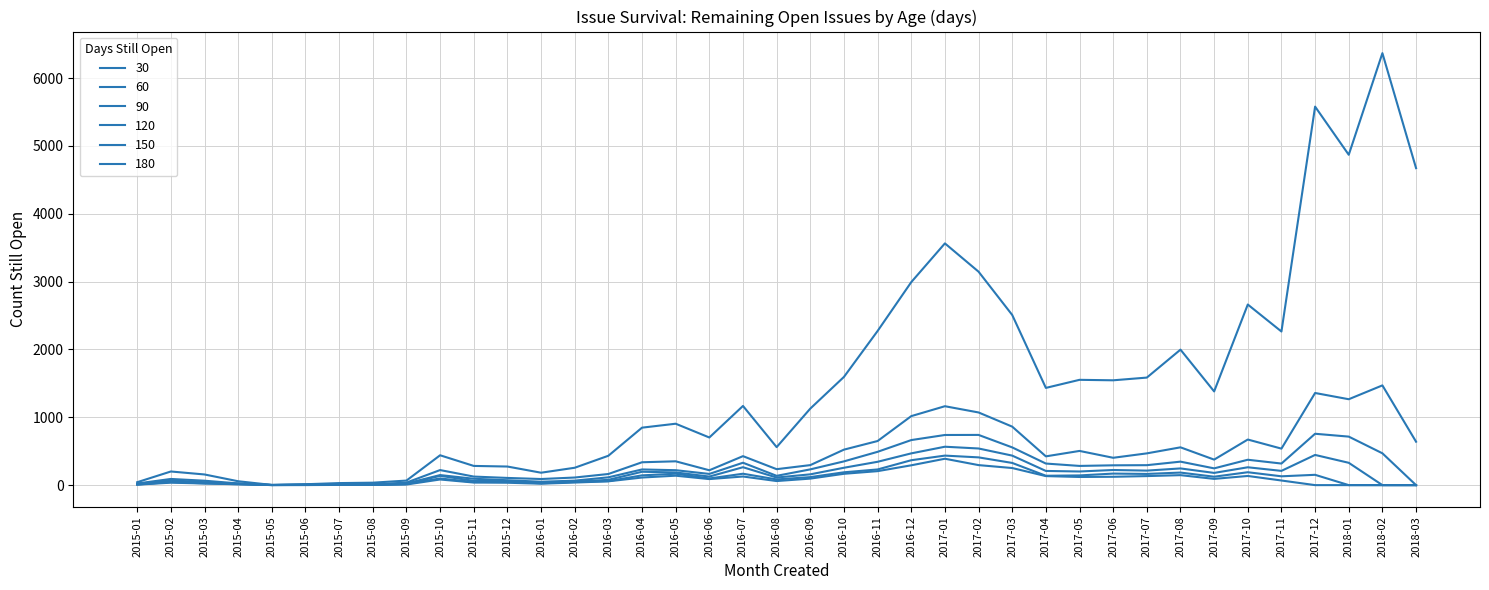

Is this an area chart (filled region under the line)?

No